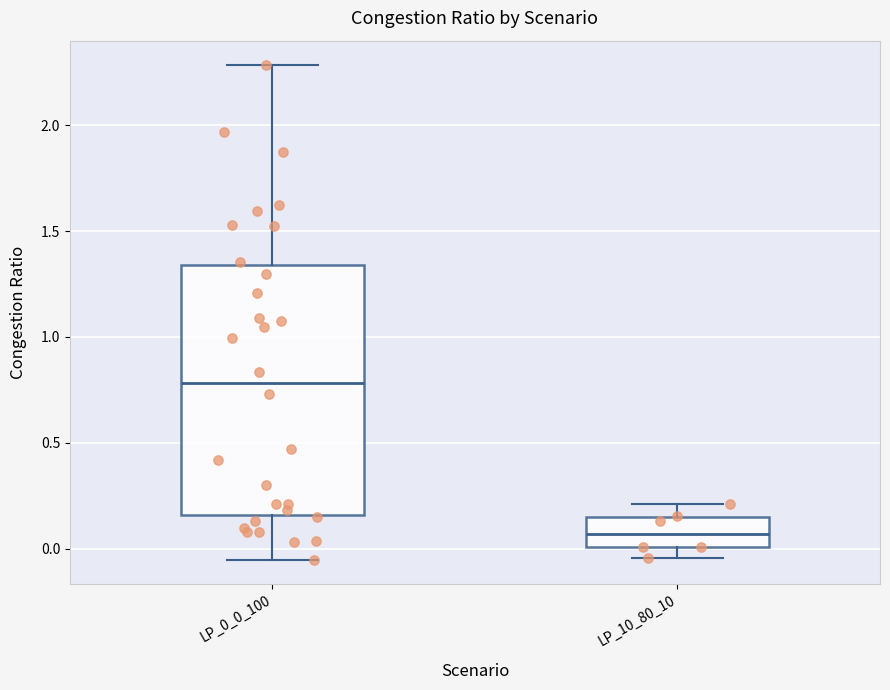

Reading left to right, transcribe this box plot: for each box, give where its median line is, the range the box spans, and where its two whiskers end, as read against the y-axis. The values are not printed on the chart, so give them approximately, as read against the axis.

LP_0_0_100: median 0.80, box 0.15 to 1.35, whiskers -0.05 to 2.30
LP_10_80_10: median 0.05, box 0.00 to 0.15, whiskers -0.05 to 0.20